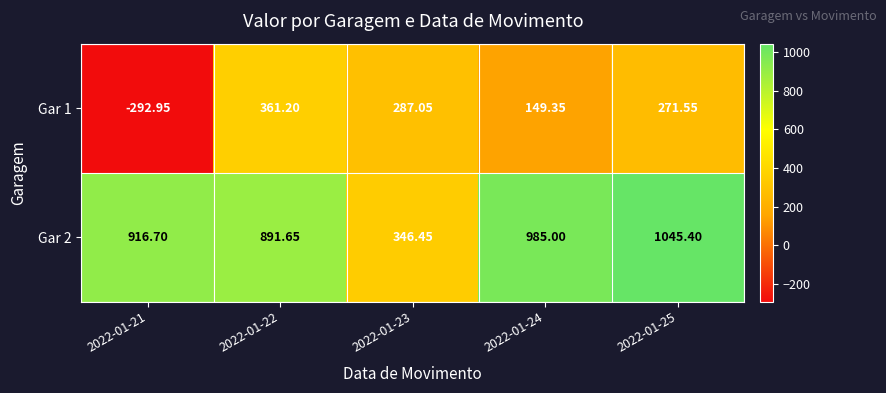

Is the value of Gar 2 at 2022-01-22 greater than the value of Gar 1 at 2022-01-25?

Yes